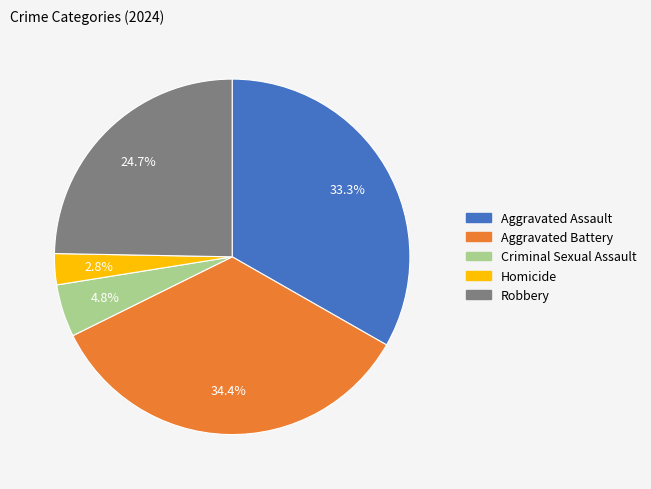

What percentage is the Robbery slice, to the nearest percent?

25%